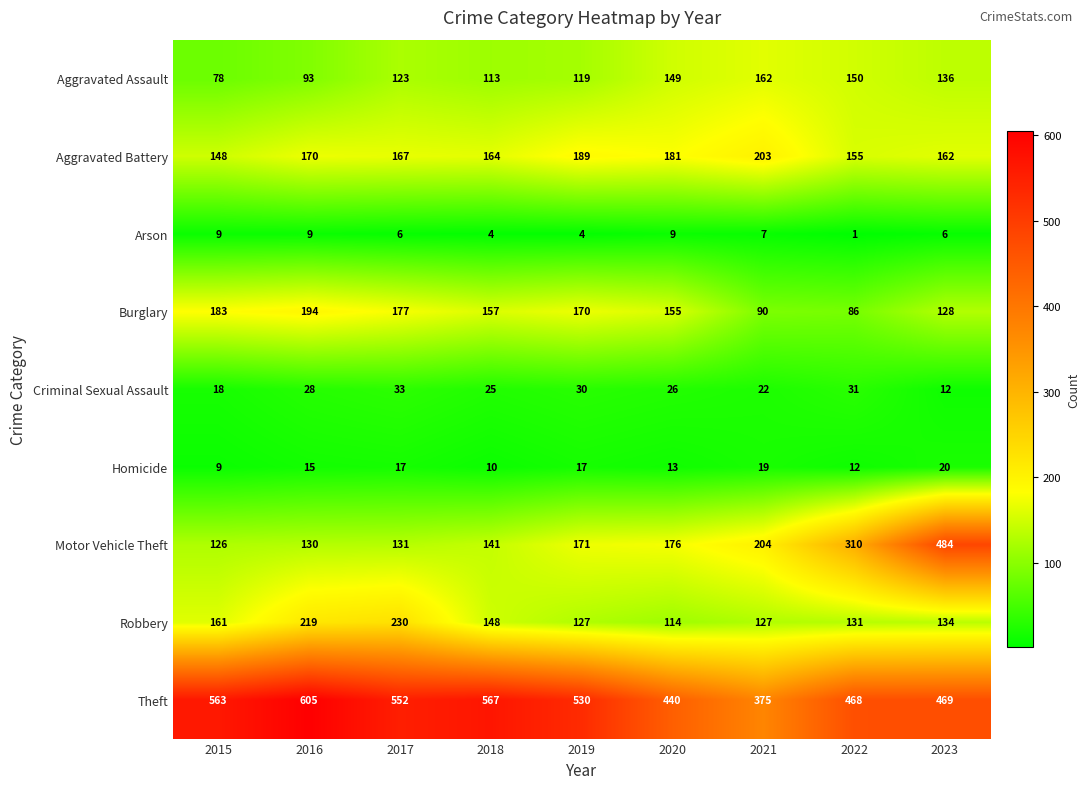

Where does the Criminal Sexual Assault series first go above 26?

2016